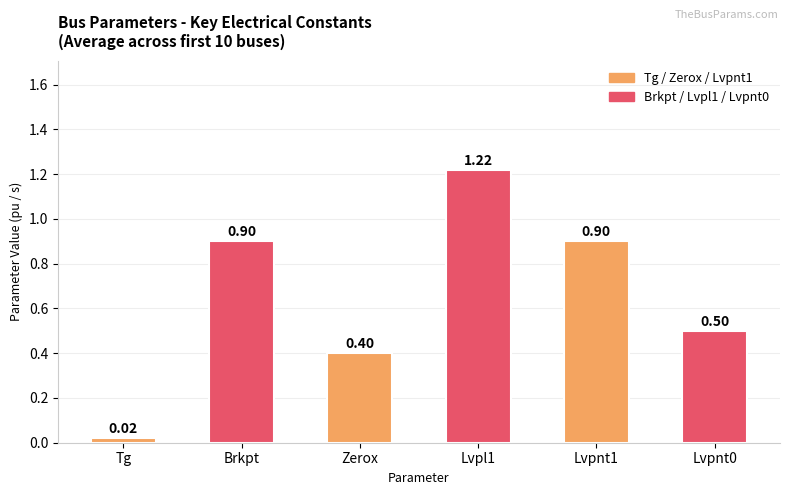

At which label is the value closest to 0?

Tg